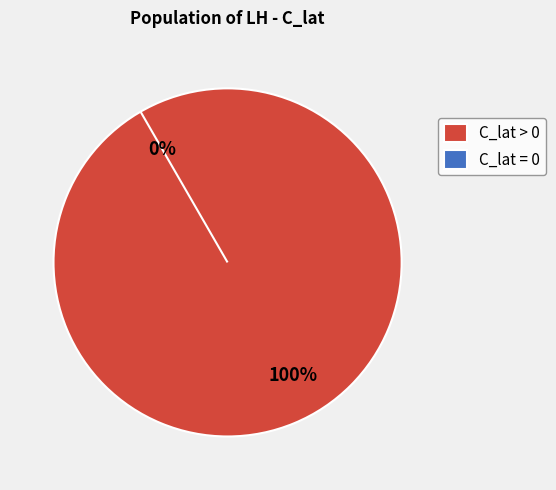

Is it true that F09 is 0% of the pie?

True